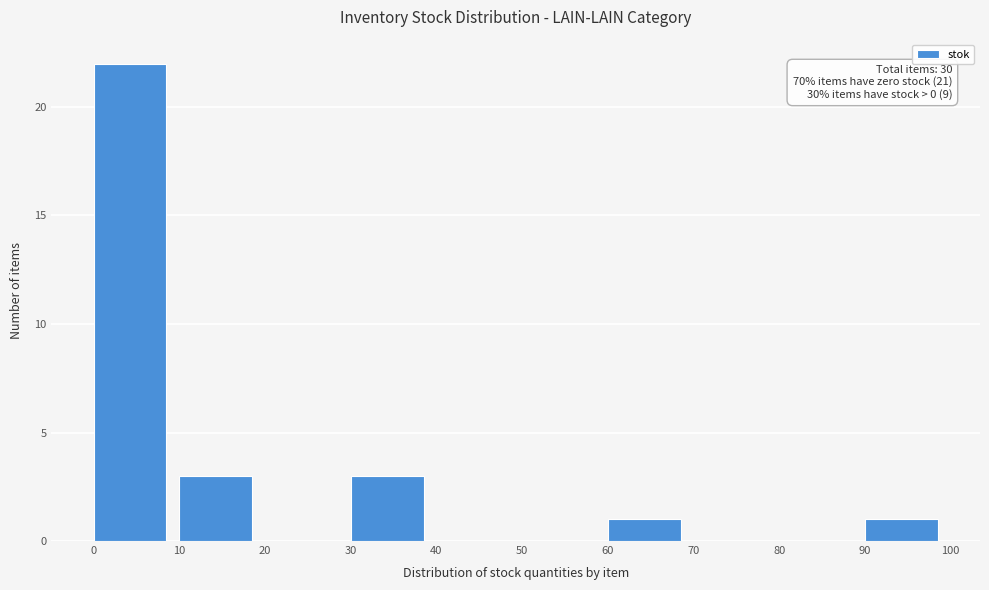

Over which range of the x-axis is the bar tallest?

0 to 10